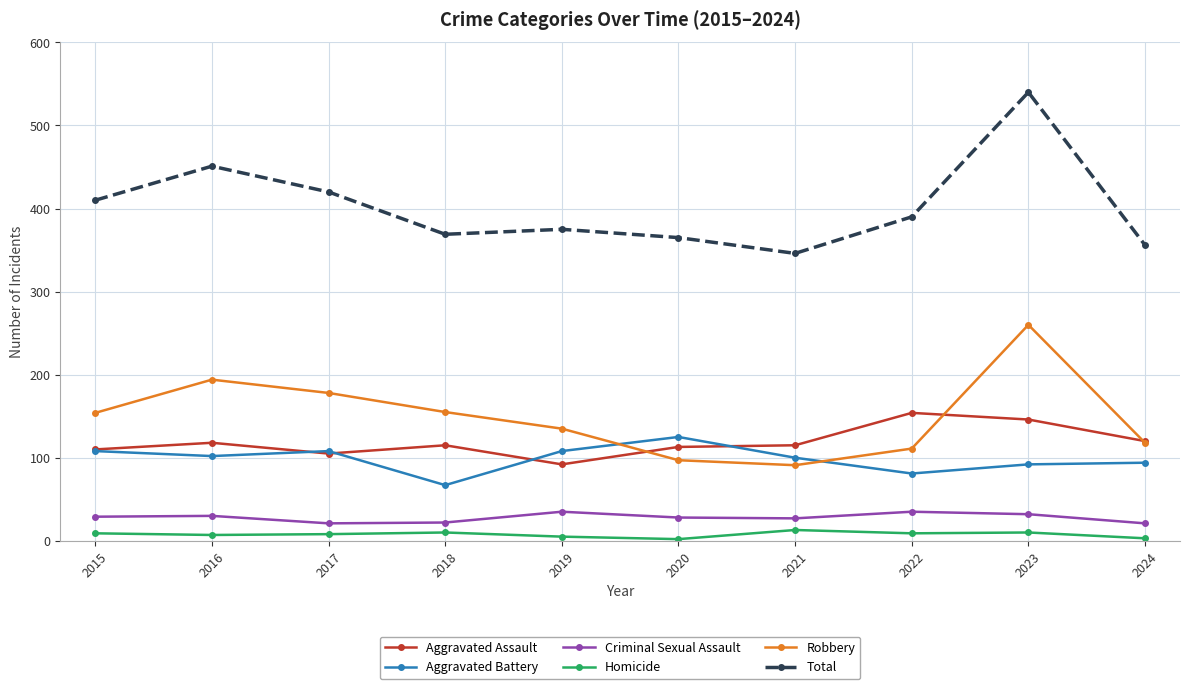

Is the value of Criminal Sexual Assault at 2015 greater than the value of Aggravated Assault at 2019?

No